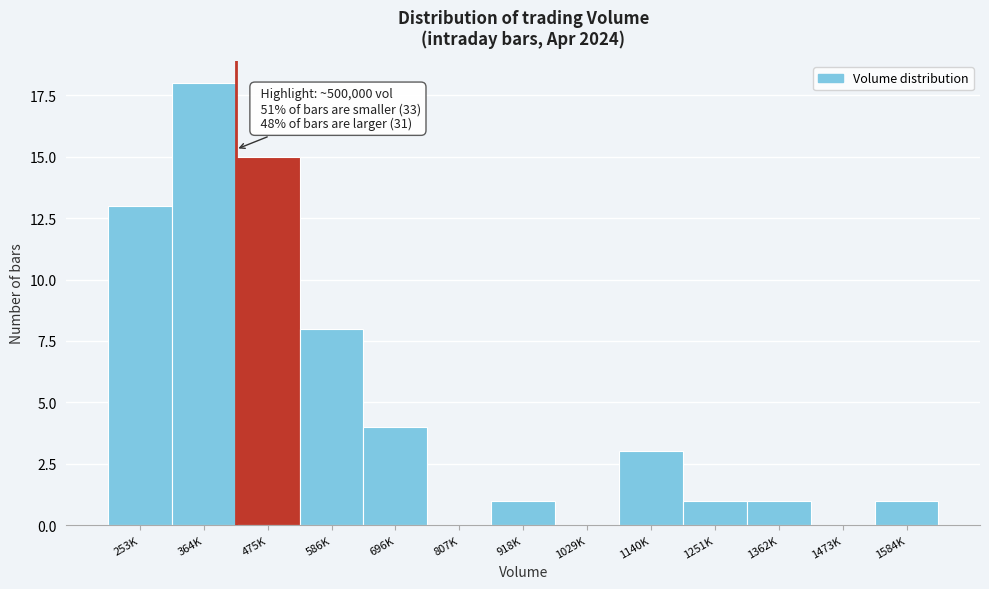

Reading left to right, what are all the values shown in this chart?

253K=13	364K=18	475K=15	586K=8	696K=4	807K=0	918K=1	1029K=0	1140K=3	1251K=1	1362K=1	1473K=0	1584K=1